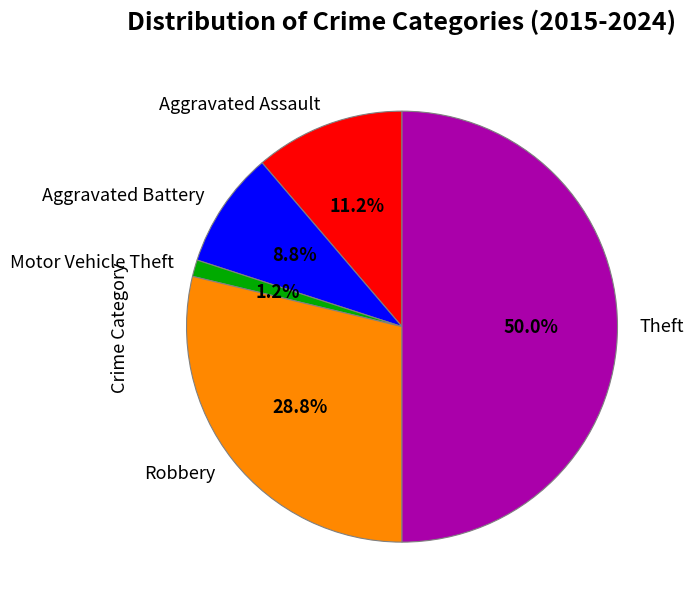

How many segments does this pie chart have?

5